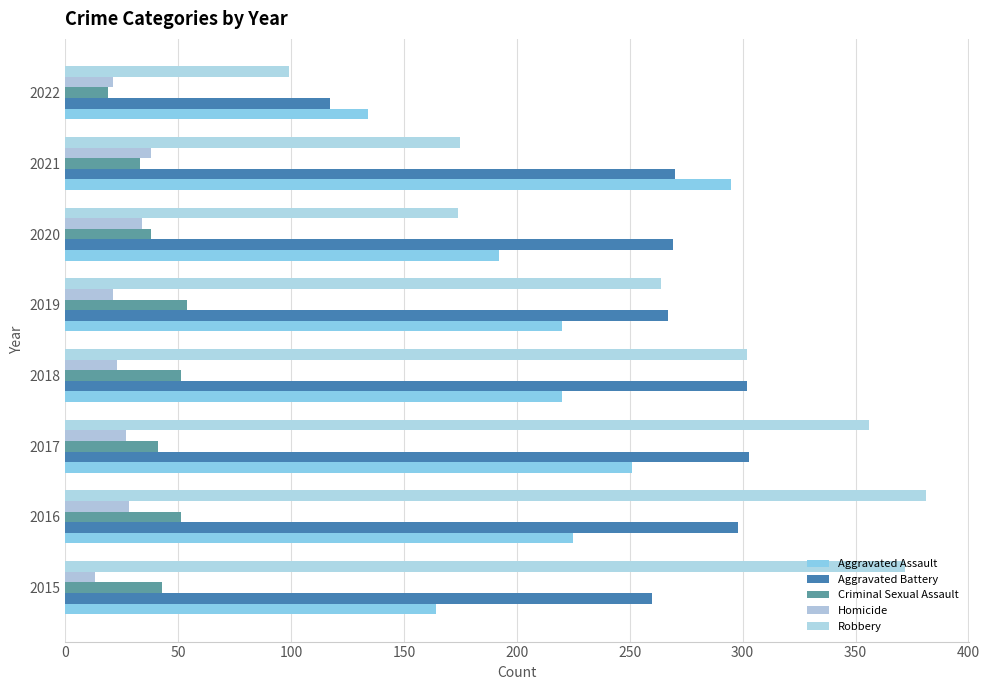

Count the number of data series in this chart.

5